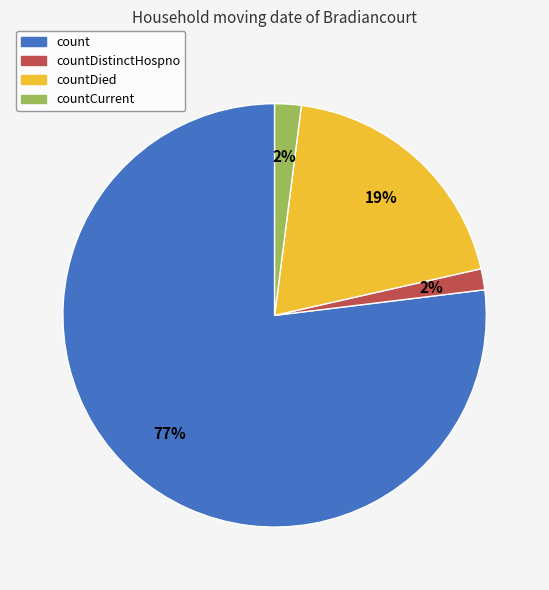

To the nearest percent, what is the difference between the largest and smallest slice percentages?

75%